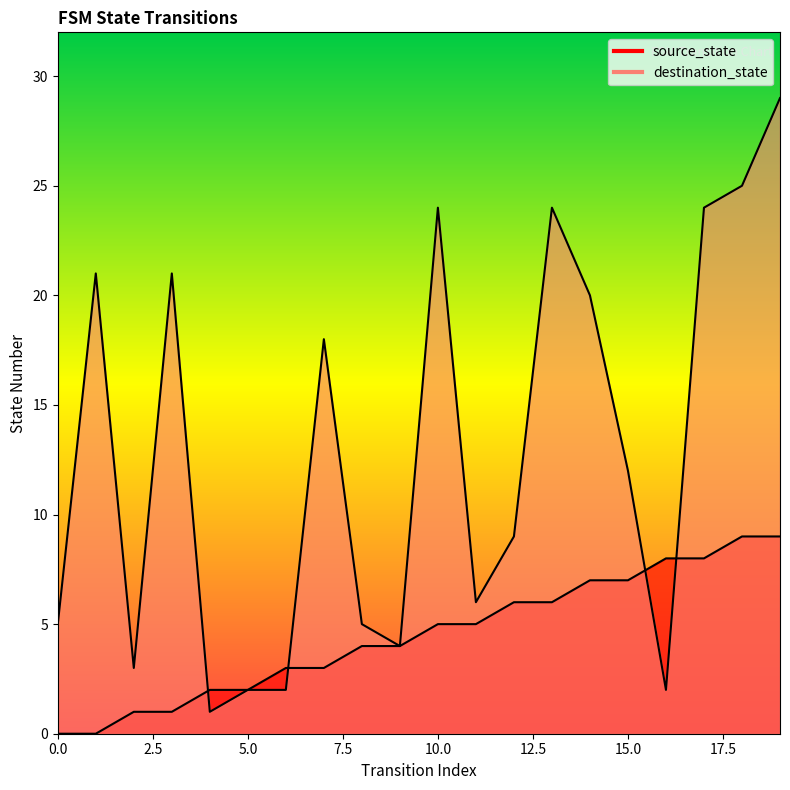

Which series has the largest total across all categories?

destination_state